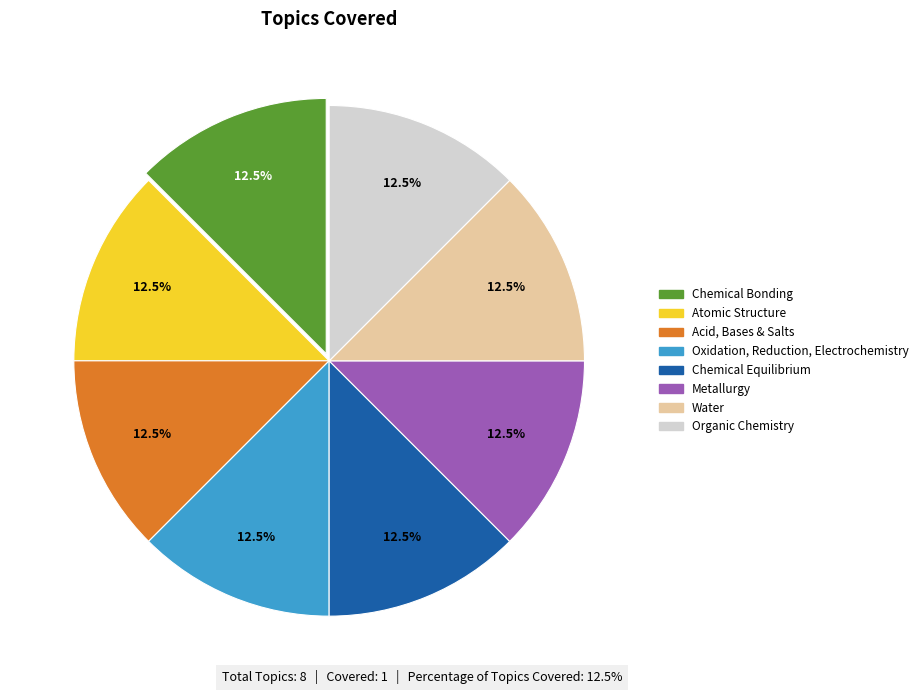

Is there any slice that represents more than half of the pie?

No